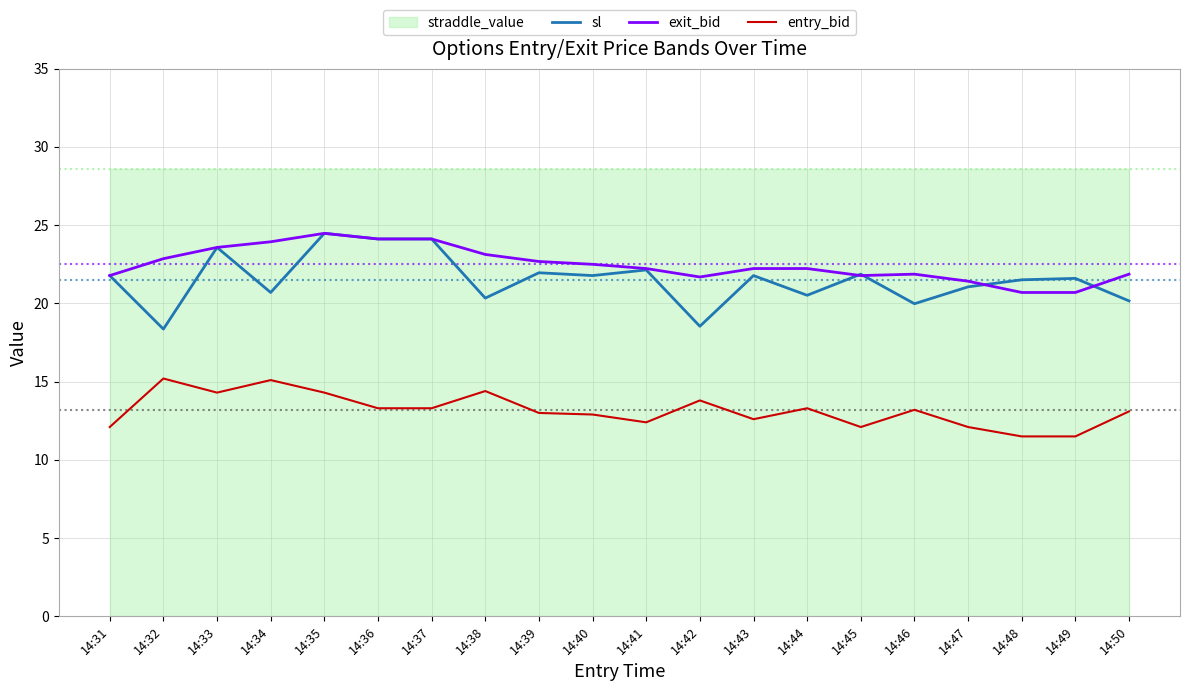

List the labels in order of sl value, smallest first.

14:32, 14:42, 14:46, 14:50, 14:38, 14:44, 14:34, 14:47, 14:48, 14:49, 14:31, 14:40, 14:43, 14:45, 14:39, 14:41, 14:33, 14:36, 14:37, 14:35